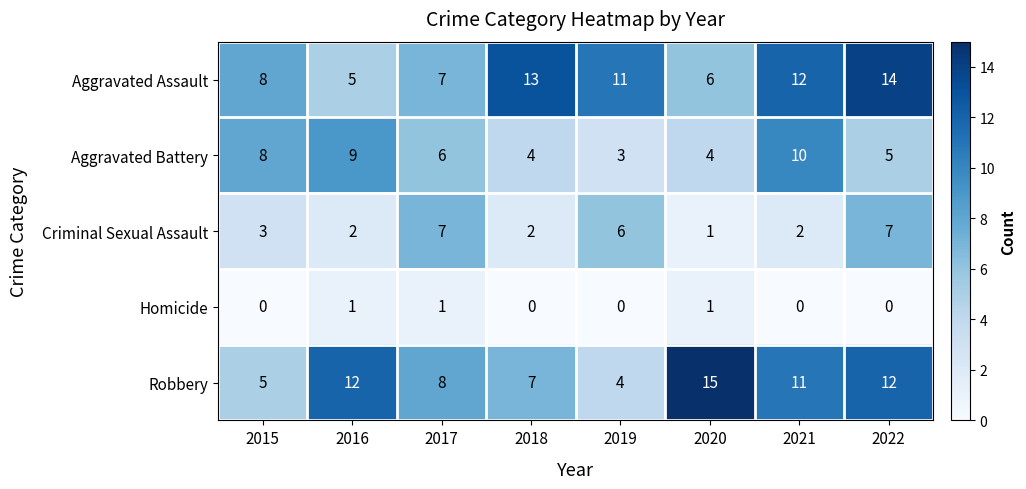

At which category does the chart reach its peak across all series?

2020